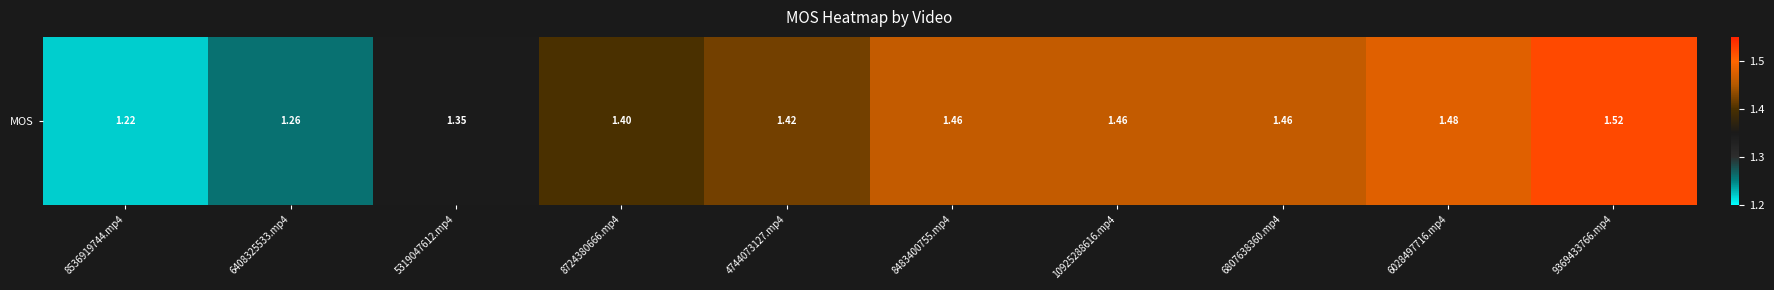

What is the difference between the values at 8724380666.mp4 and 6028497716.mp4?

0.1